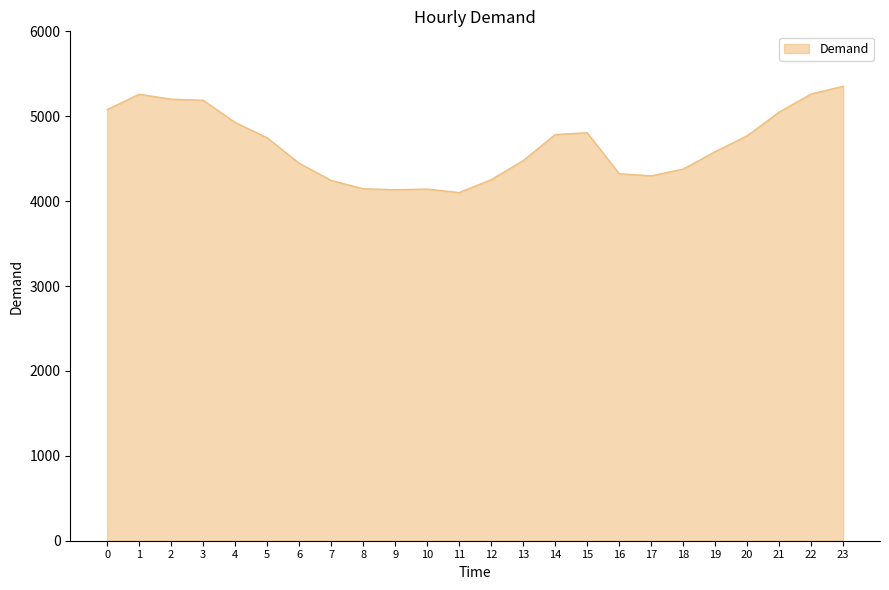

What is the maximum value shown in the chart?

5353